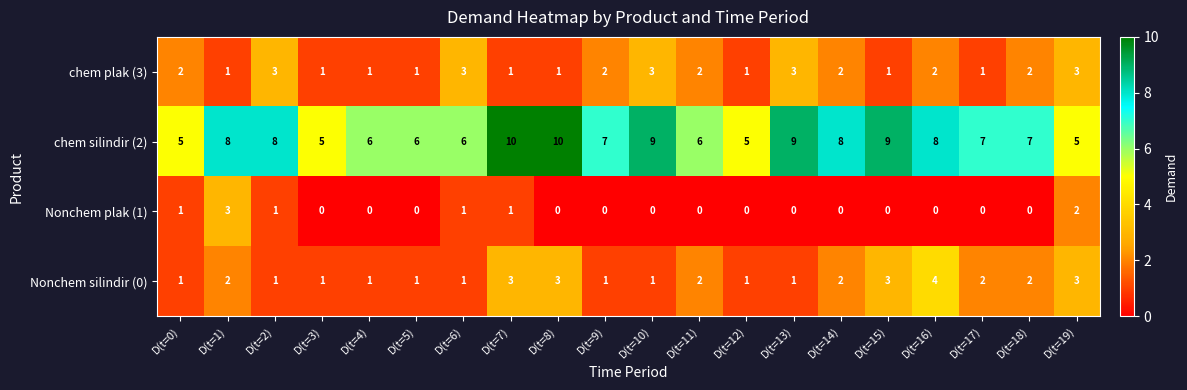

Is it true that chem silindir (2) equals 6 at D(t=11)?

True